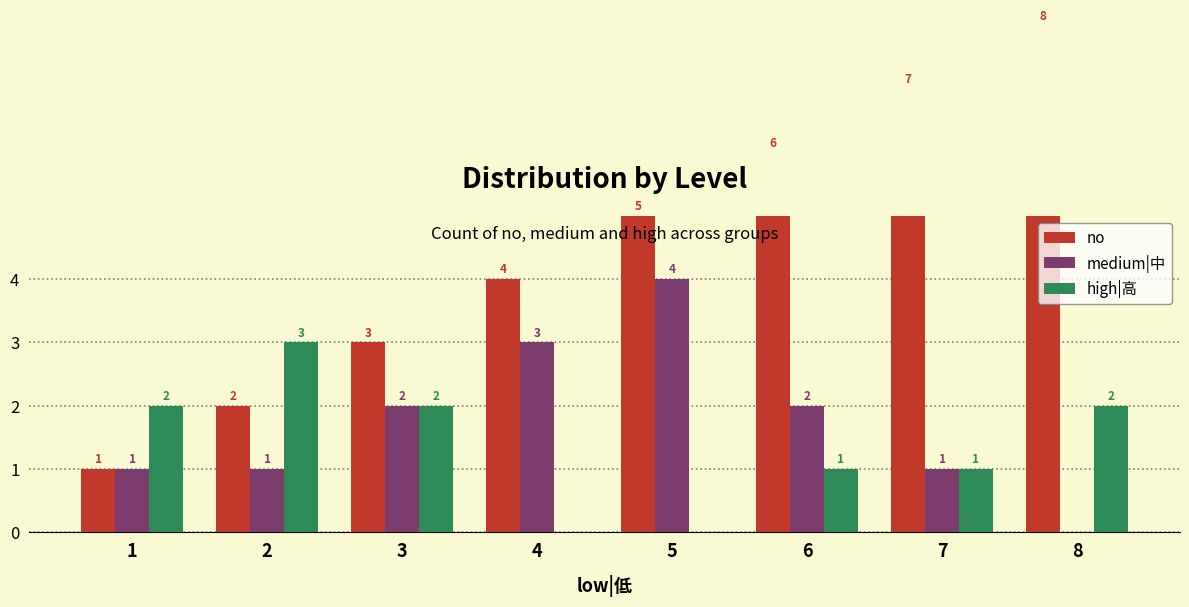

Does the chart contain stacked bars?

No